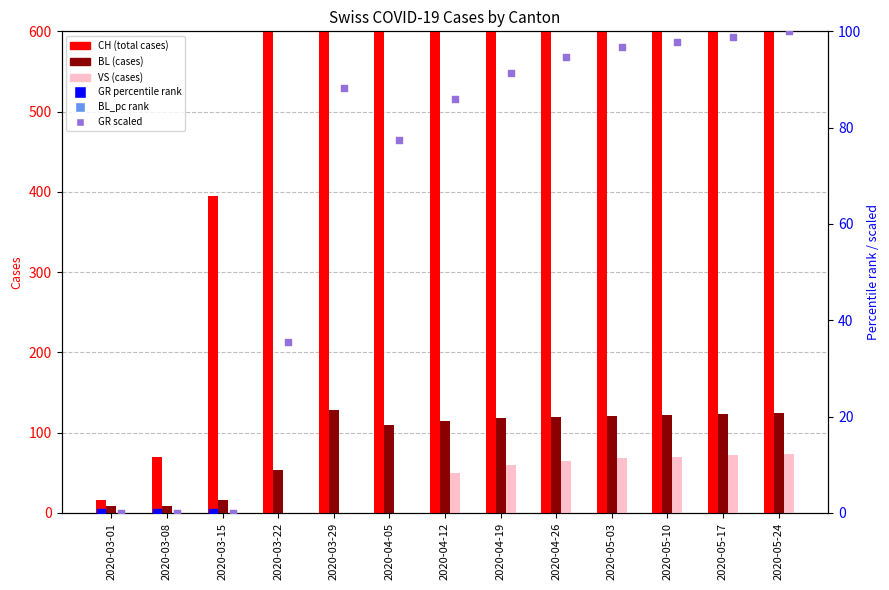

What are all the series names shown in the legend?

CH (total cases), BL (cases), VS (cases), GR percentile rank, BL_pc rank, GR scaled